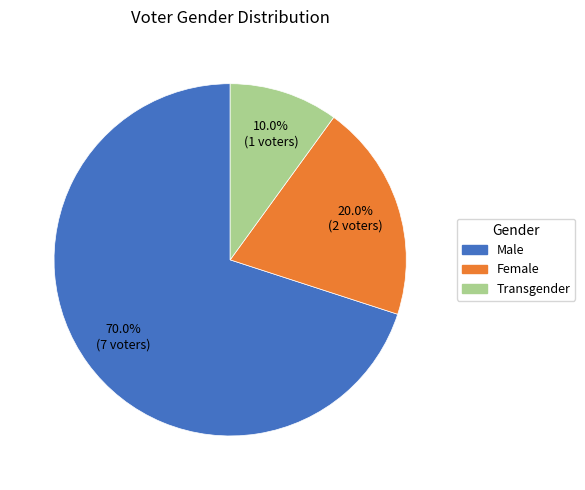

Which has a higher value, Male or Transgender?

Male